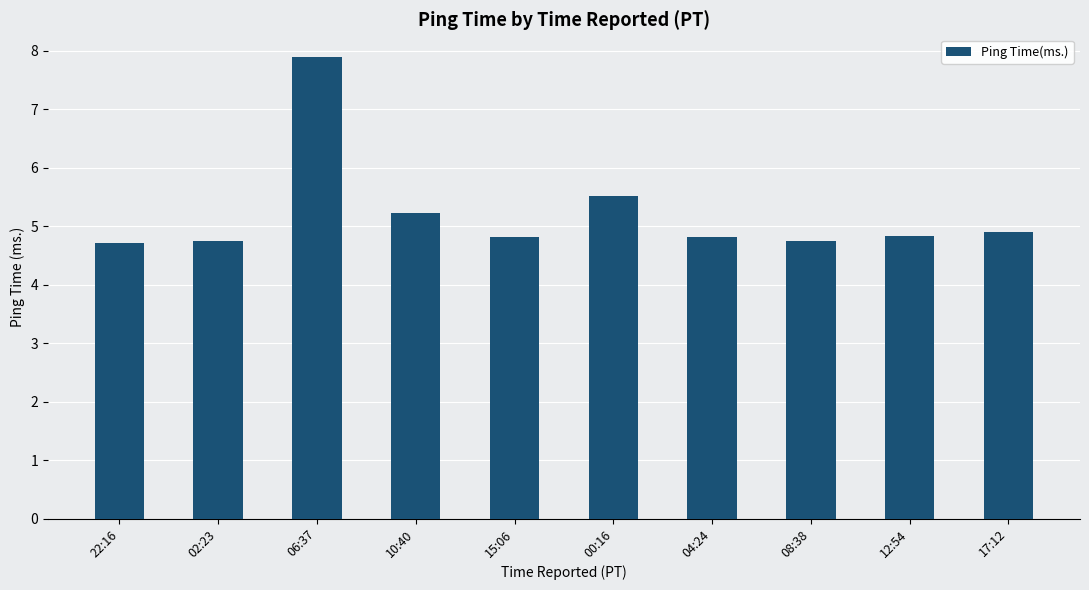

What is the label of the 3rd bar from the left?

06:37